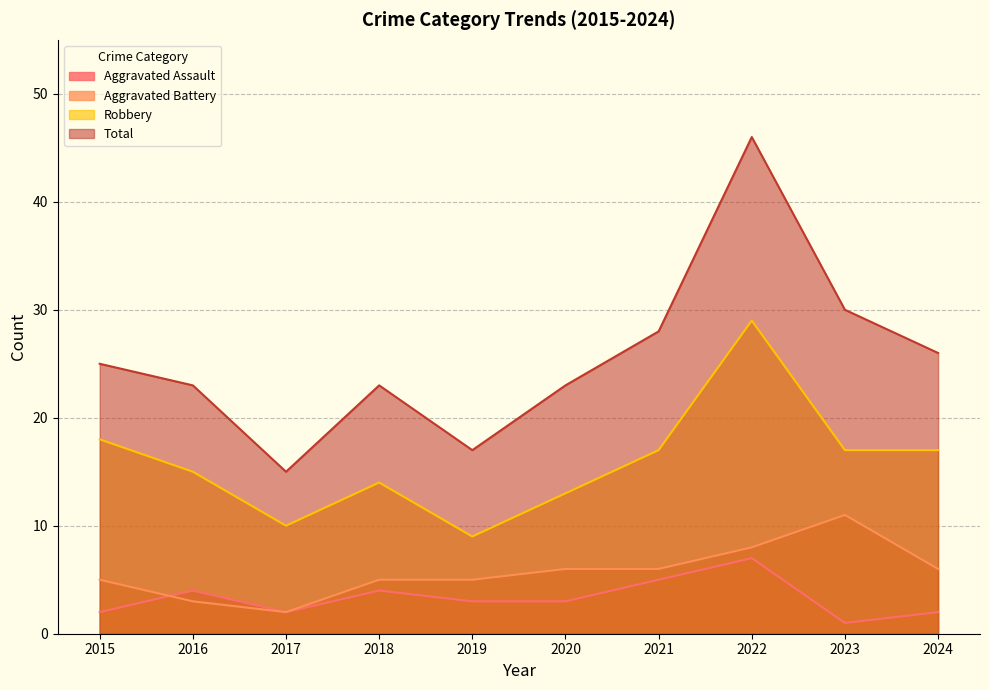

What is the smallest value displayed?

1